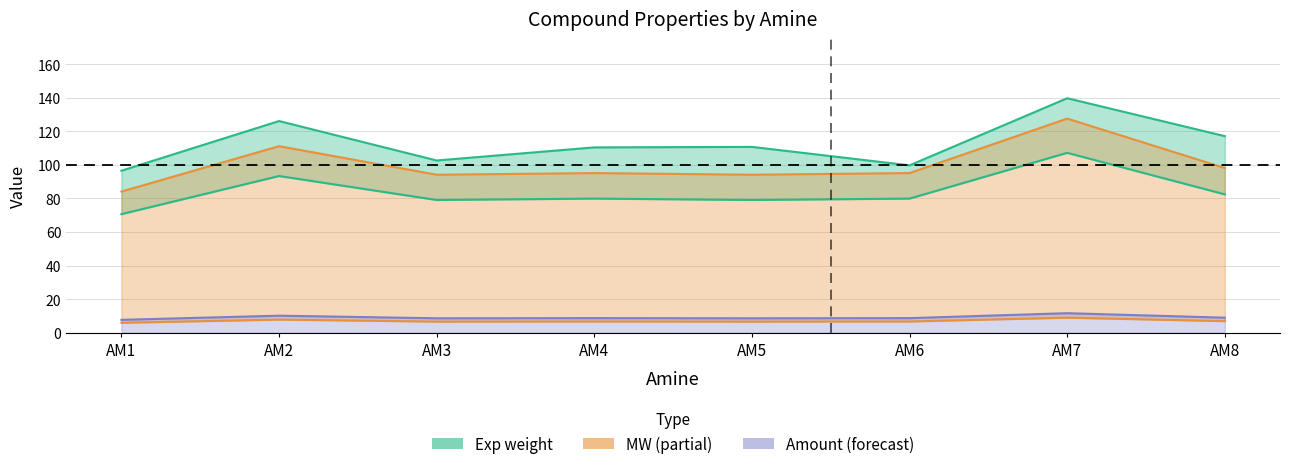

What is the average value of the Exp weight series?

112.8